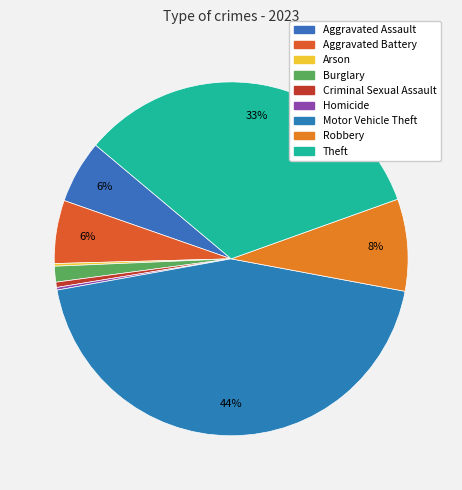

Rank the categories by value from lowest to highest.

Arson, Homicide, Criminal Sexual Assault, Burglary, Aggravated Assault, Aggravated Battery, Robbery, Theft, Motor Vehicle Theft